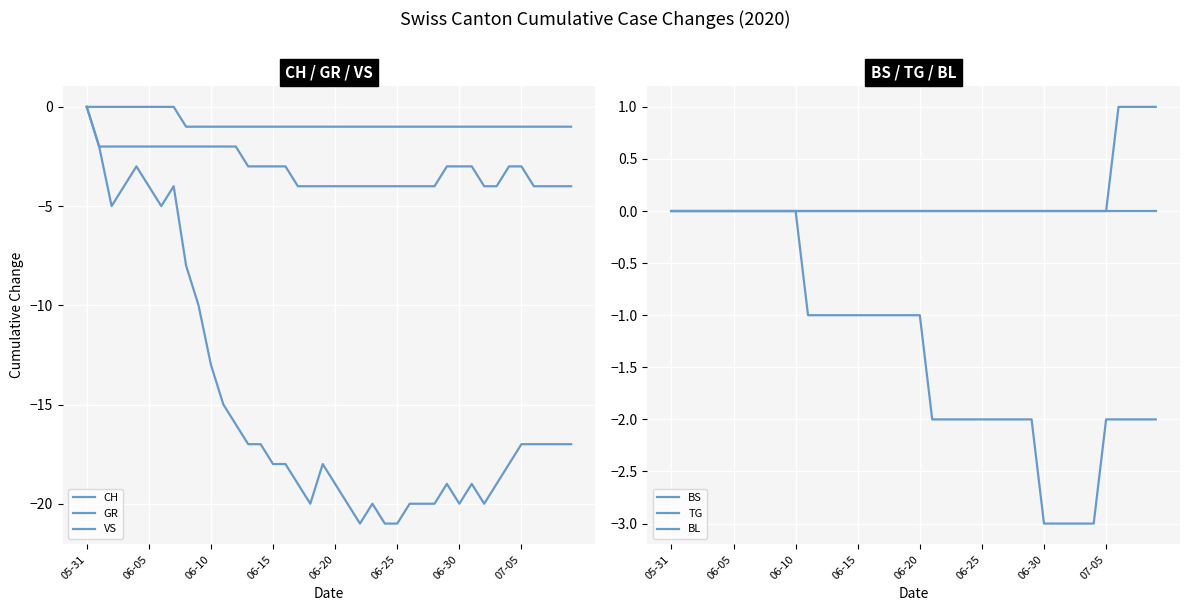

Which series has the largest total across all categories?

TG